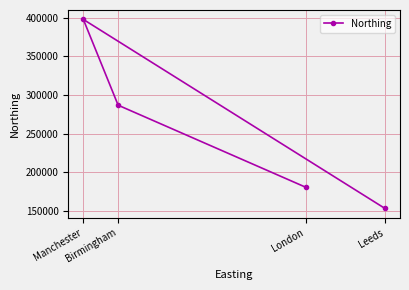

Is this an area chart (filled region under the line)?

No